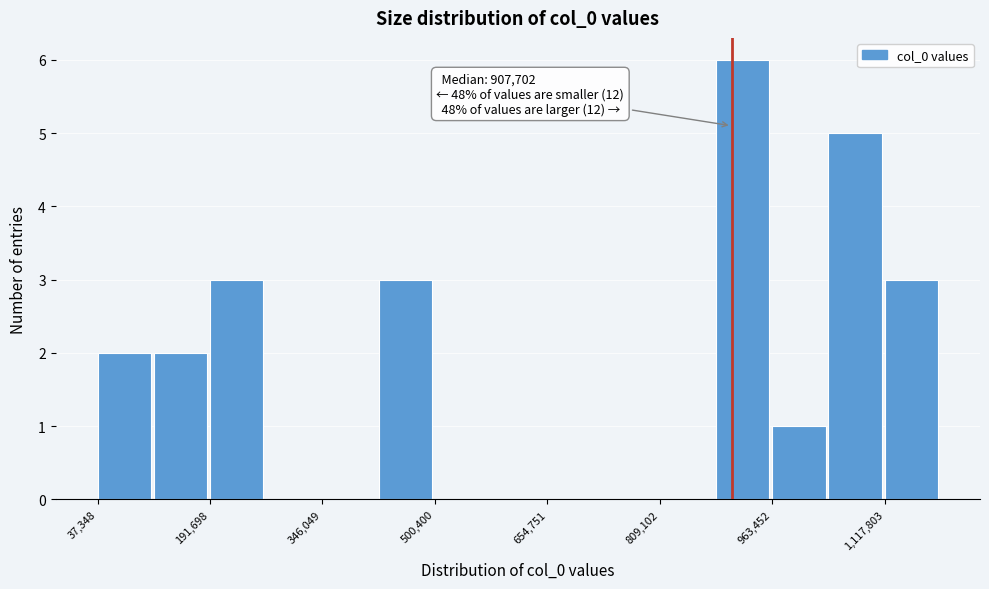

Around what value on the x-axis is the tallest bar? Give the approximate position of its centre, as read against the axis.

920000